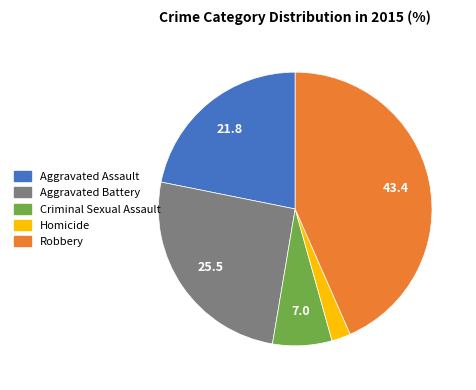

Is Homicide the majority of the pie?

No